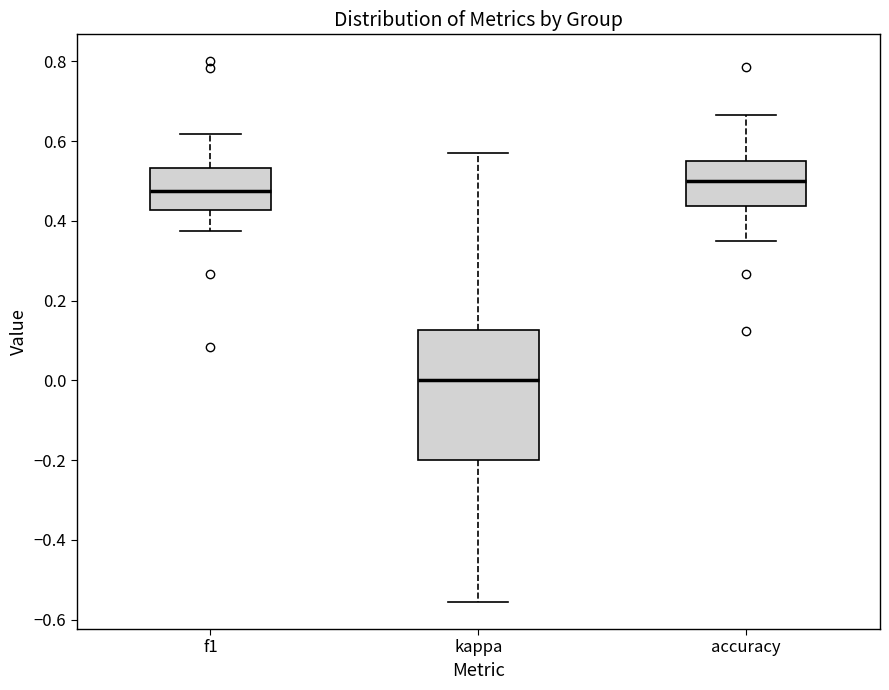

Which box's median line is the highest?

accuracy